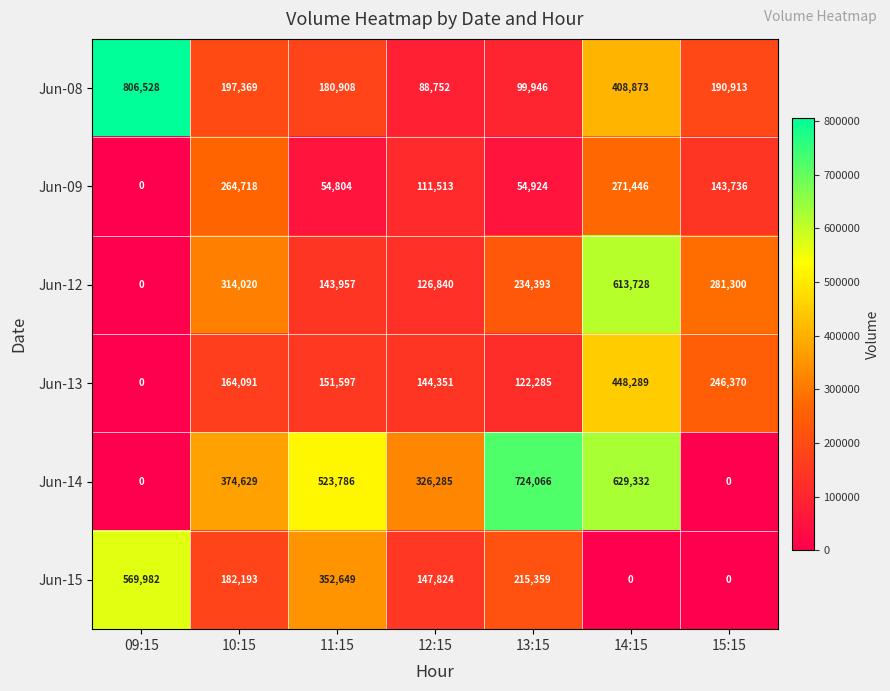

Which series has the largest total across all categories?

Jun-14